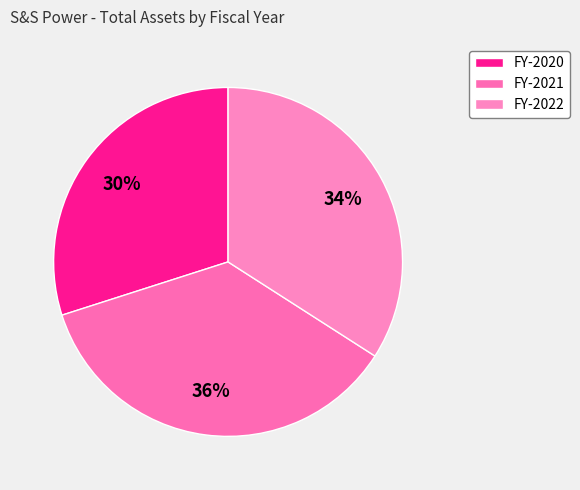

What is the largest slice in the pie chart?

FY-2021